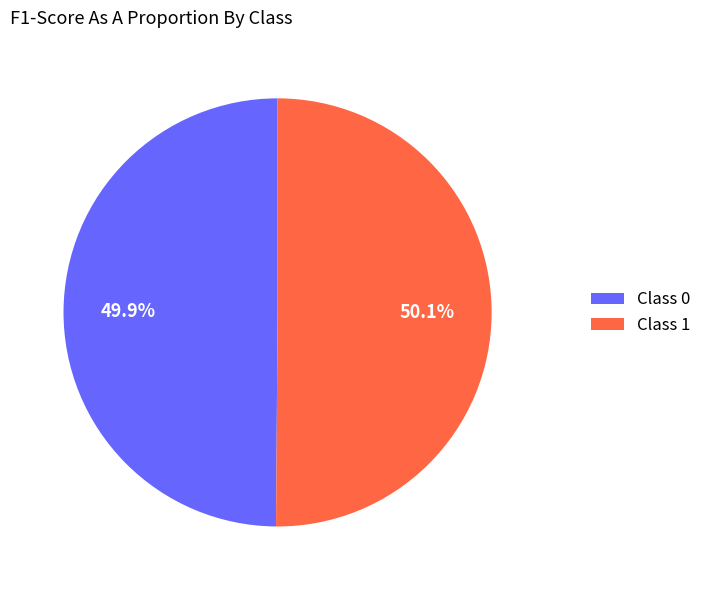

Is there any slice that represents more than half of the pie?

Yes